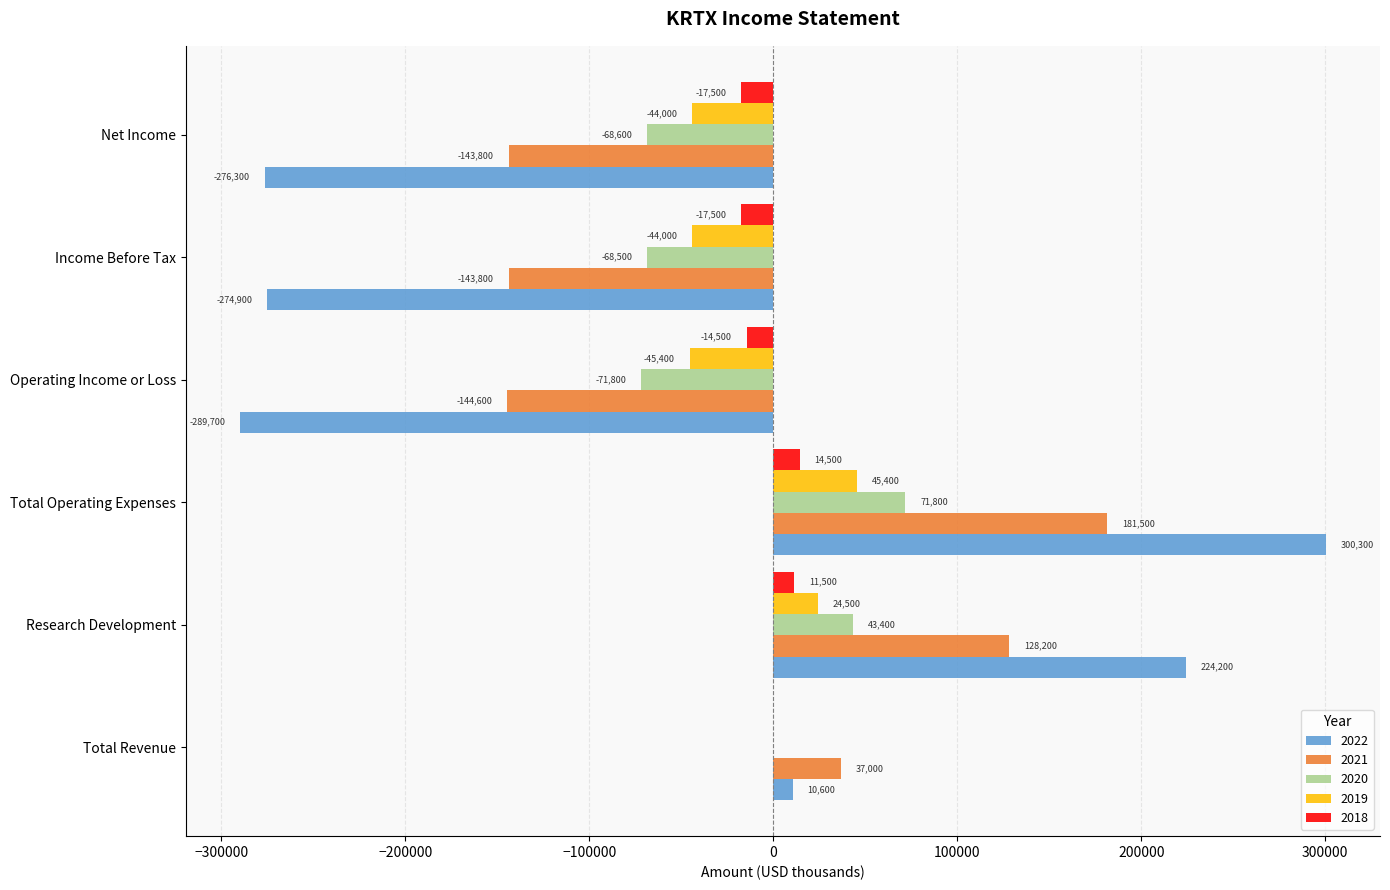

What is the difference between the 2022 values at Operating Income or Loss and Net Income?

13400